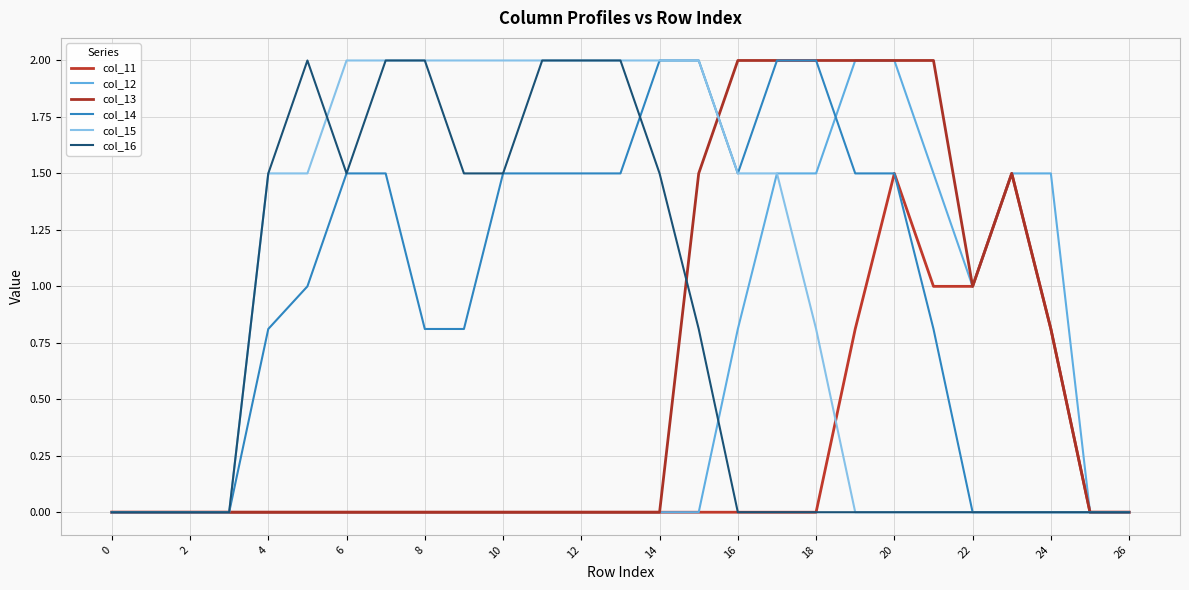

What is the difference between the second highest and second lowest values in the col_12 series?

2.0